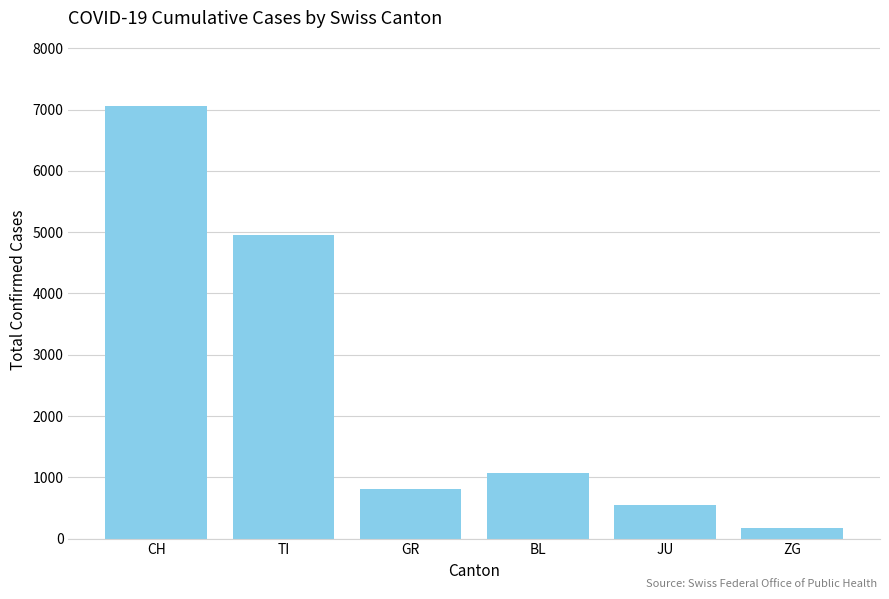

What value does the data have at TI, to the nearest 10?

4950